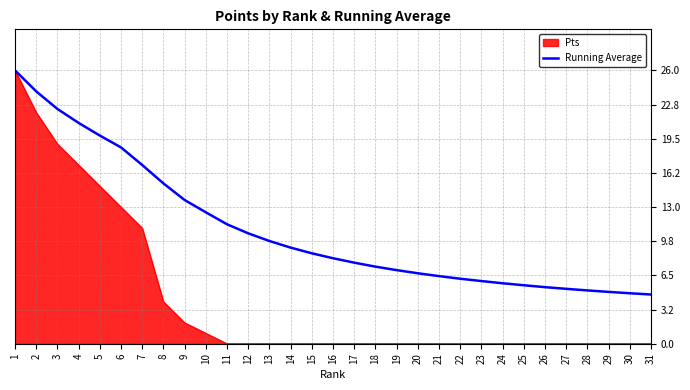

Is the value of Running Average at 20 greater than the value of Pts at 2?

No